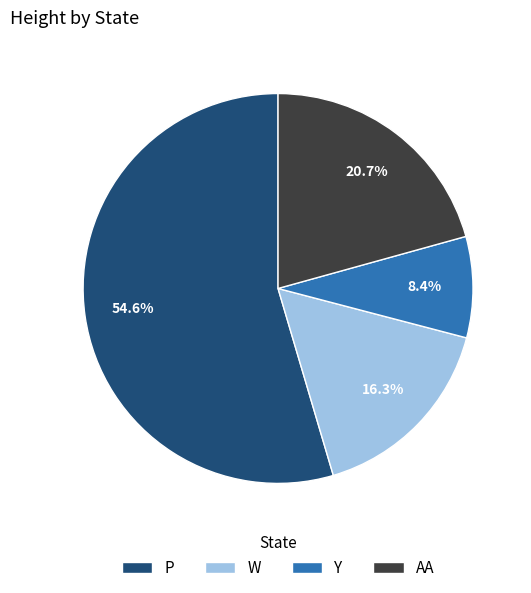

Between P and W, which is larger?

P